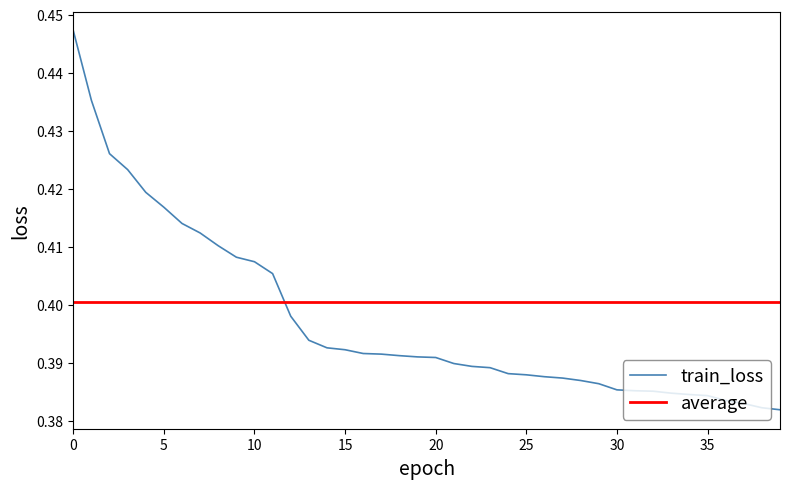

Rank the series by their maximum value, from lowest to highest.

average, train_loss